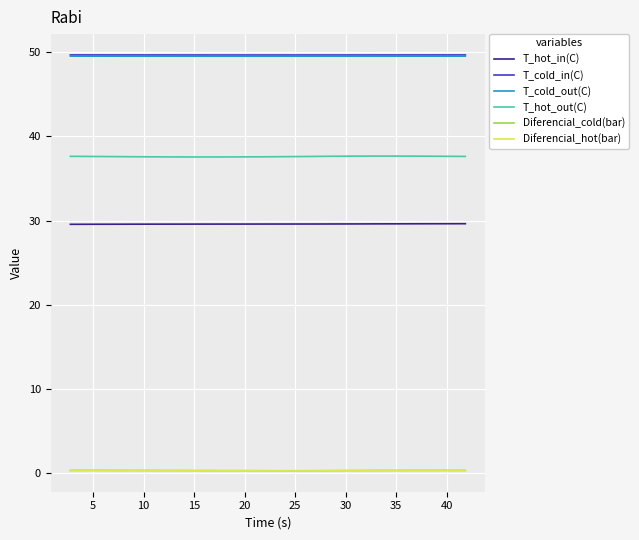

Which series has the largest range (max minus min)?

T_hot_out(C)